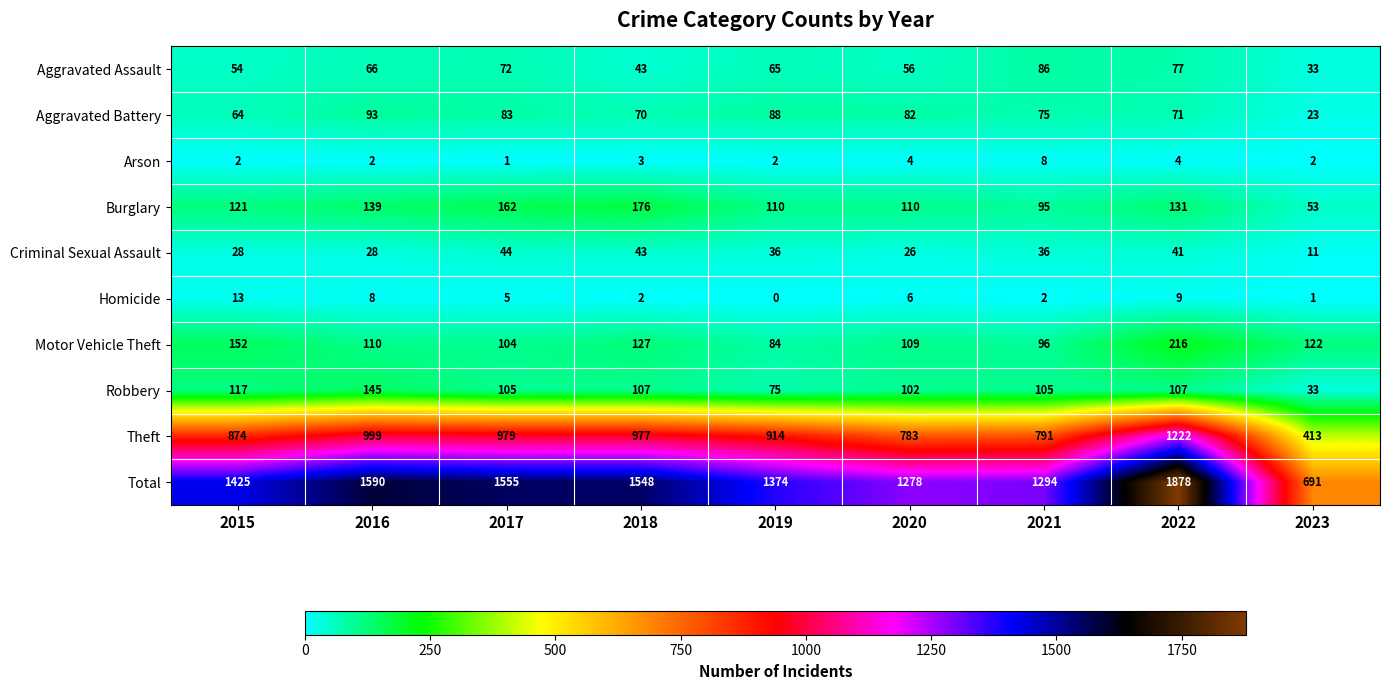

Count the number of data series in this chart.

10